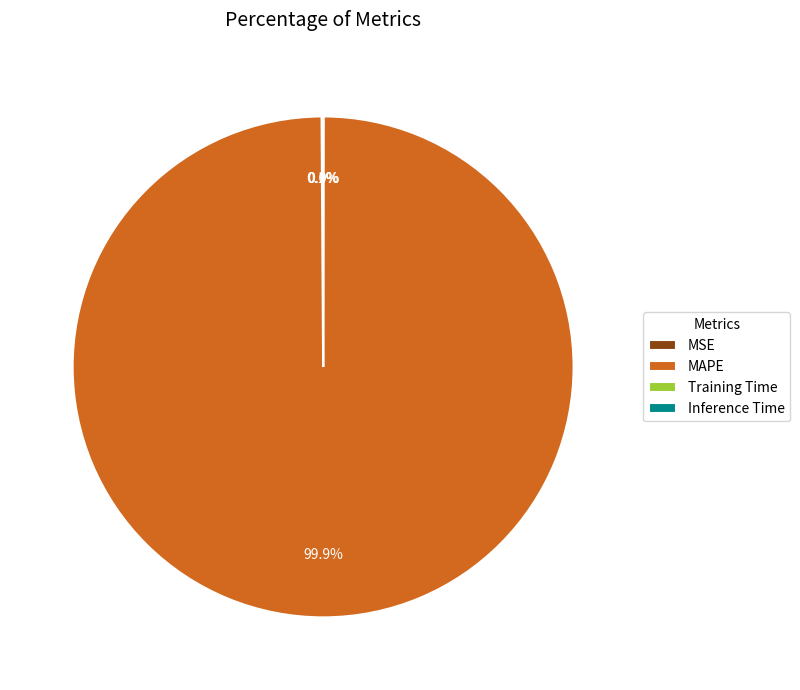

What is the largest slice in the pie chart?

MAPE